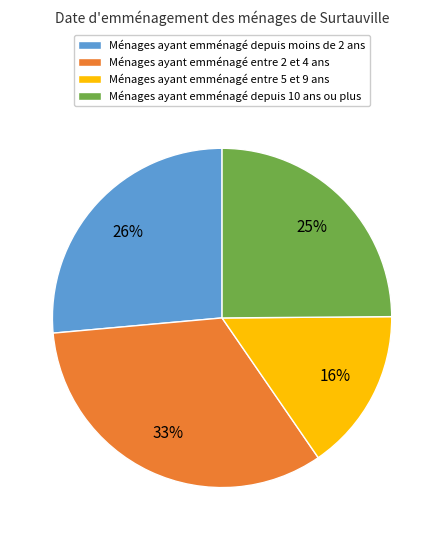

To the nearest percent, what percentage of the pie is Ménages ayant emménagé depuis 10 ans ou plus?

25%